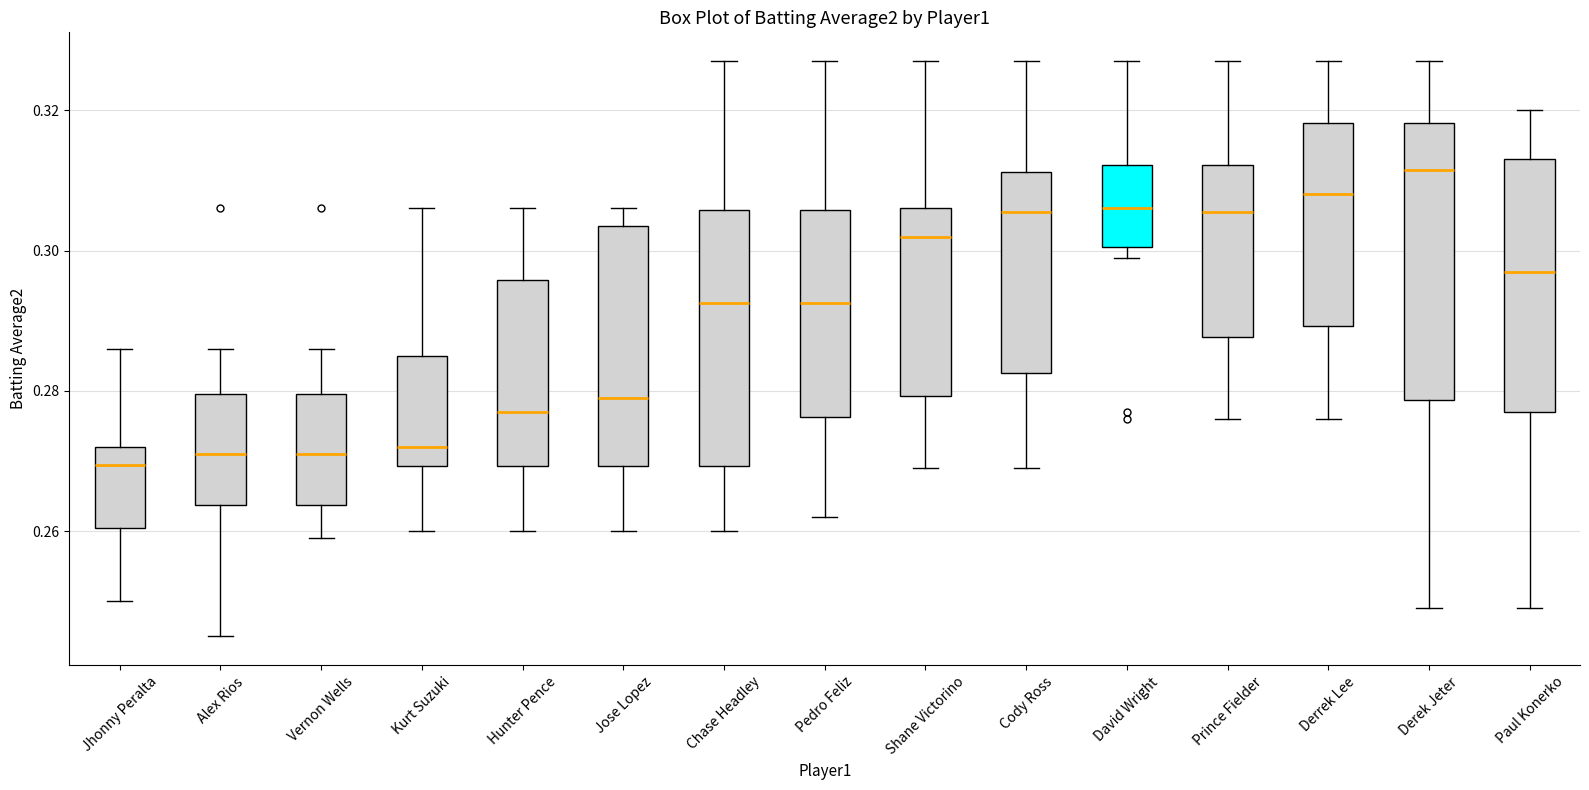

Which box is the tallest, from its lower edge to its upper edge?

Derek Jeter